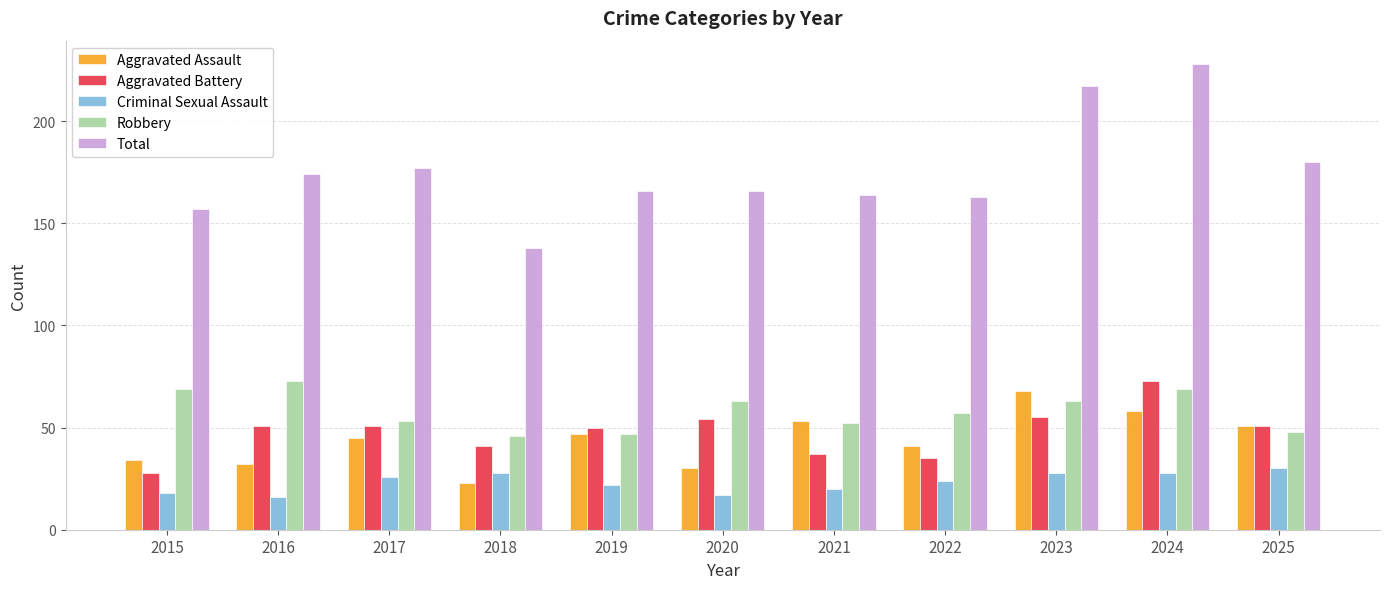

Reading left to right, what are all the values shown in this chart?

Aggravated Assault: 2015=34	2016=32	2017=45	2018=23	2019=47	2020=30	2021=53	2022=41	2023=68	2024=58	2025=51
Aggravated Battery: 2015=28	2016=51	2017=51	2018=41	2019=50	2020=54	2021=37	2022=35	2023=55	2024=73	2025=51
Criminal Sexual Assault: 2015=18	2016=16	2017=26	2018=28	2019=22	2020=17	2021=20	2022=24	2023=28	2024=28	2025=30
Robbery: 2015=69	2016=73	2017=53	2018=46	2019=47	2020=63	2021=52	2022=57	2023=63	2024=69	2025=48
Total: 2015=157	2016=174	2017=177	2018=138	2019=166	2020=166	2021=164	2022=163	2023=217	2024=228	2025=180